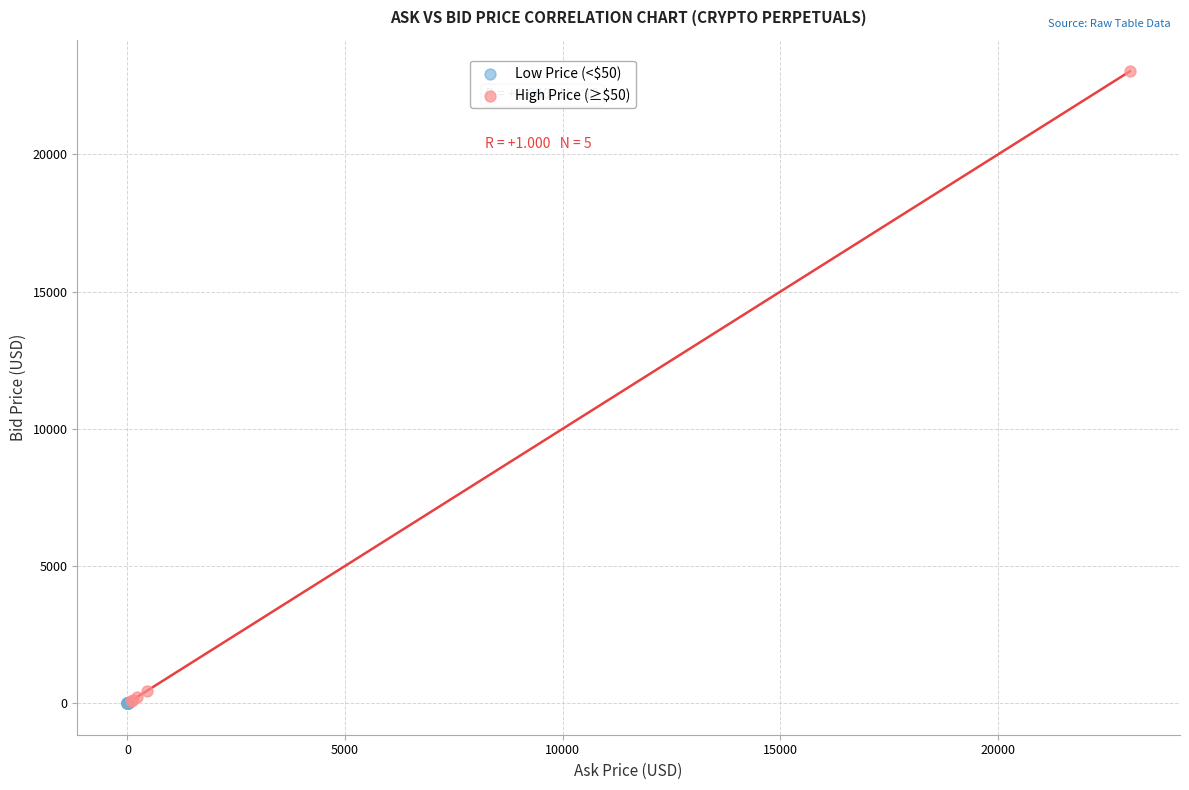

Which series has the widest spread of Y values?

High Price (≥$50)